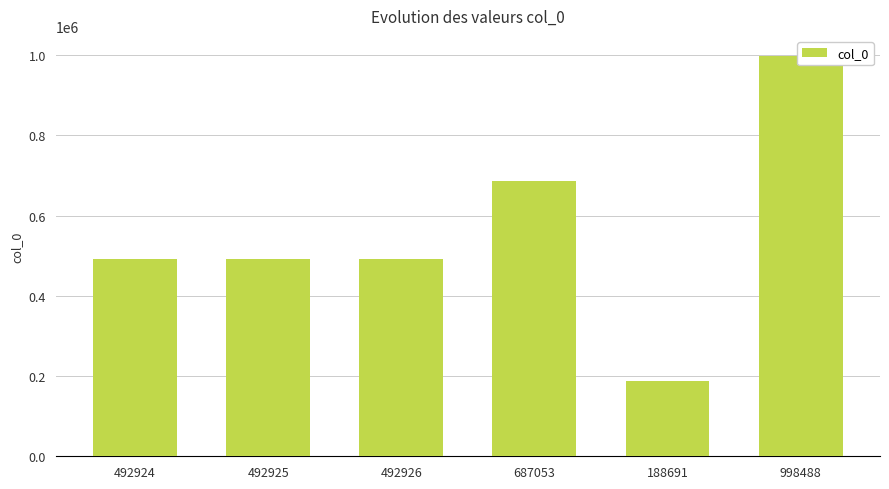

What is the smallest value displayed?

188691